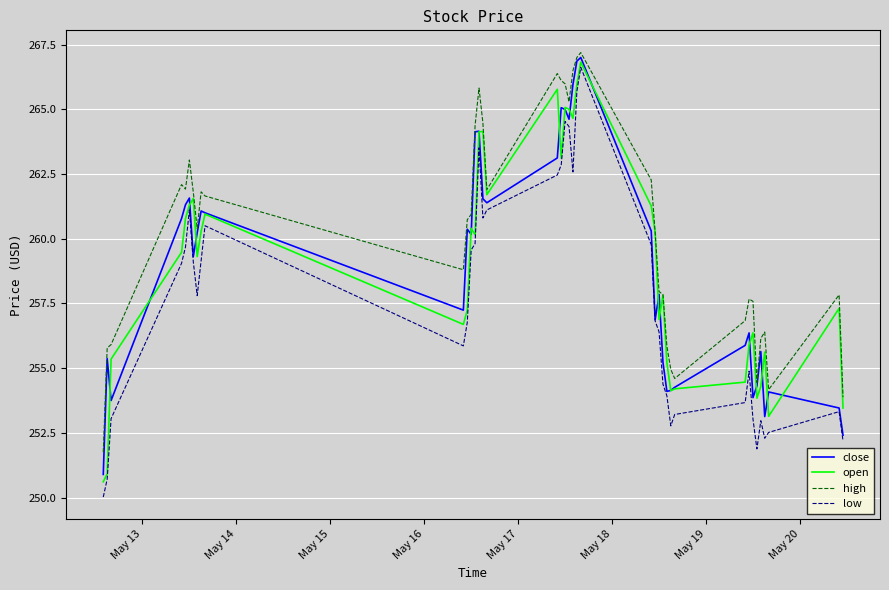

Which series has the largest total across all categories?

high